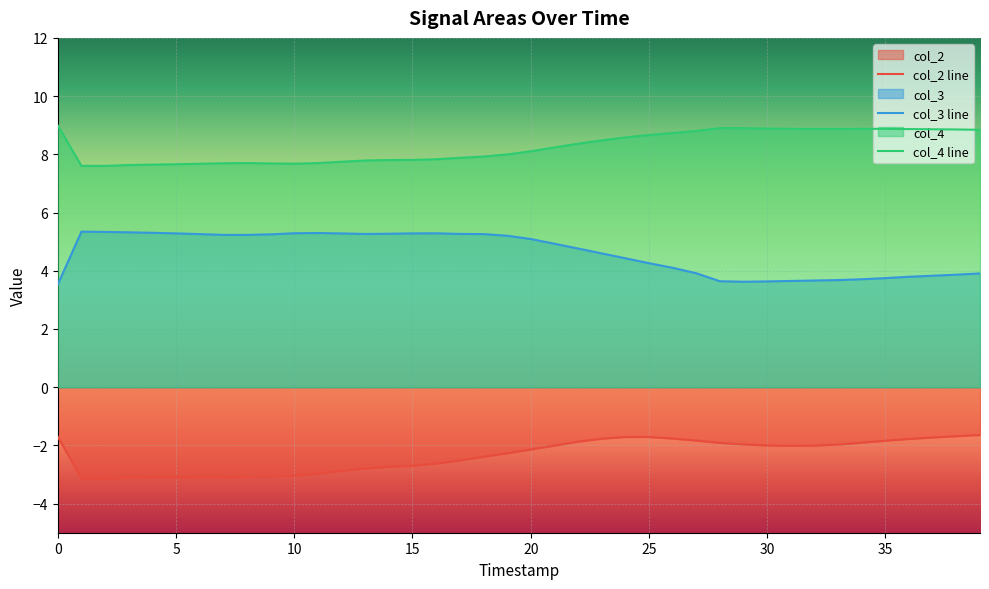

What is the approximate value of col_3 line at 26?

4.1